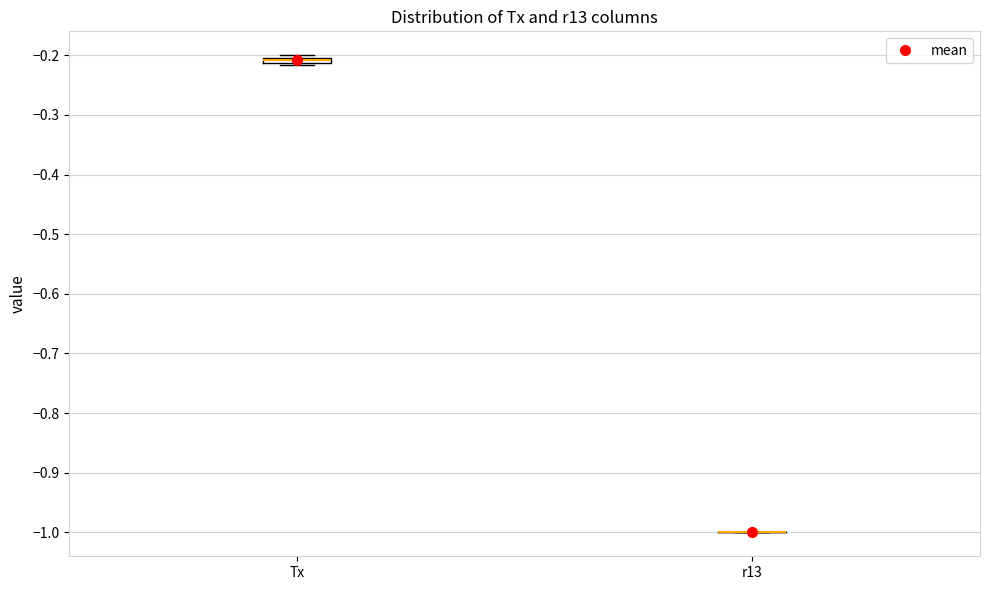

Where is the upper edge of the box for Tx on the y-axis? The values are not printed on the chart, so give them approximately, as read against the axis.

-0.20